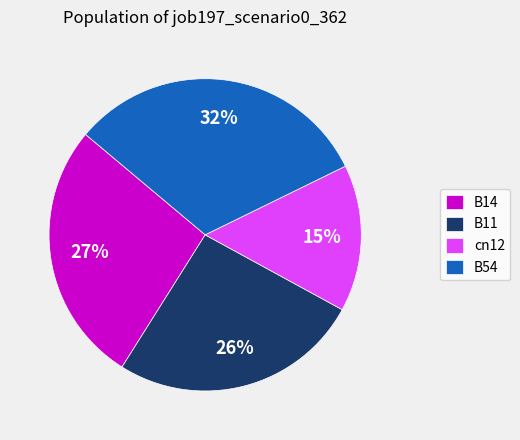

To the nearest percent, what portion does B14 represent?

27%